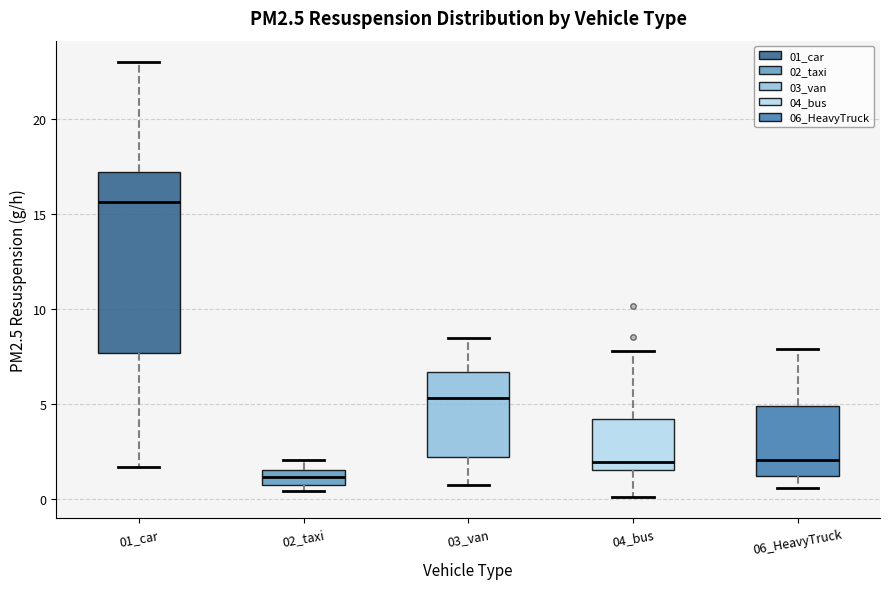

Which box is the tallest, from its lower edge to its upper edge?

01_car